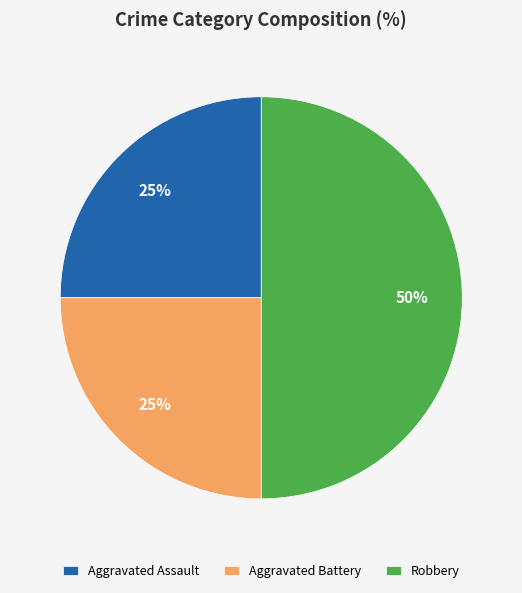

The Aggravated Assault slice represents 40% of the pie. True or false?

False